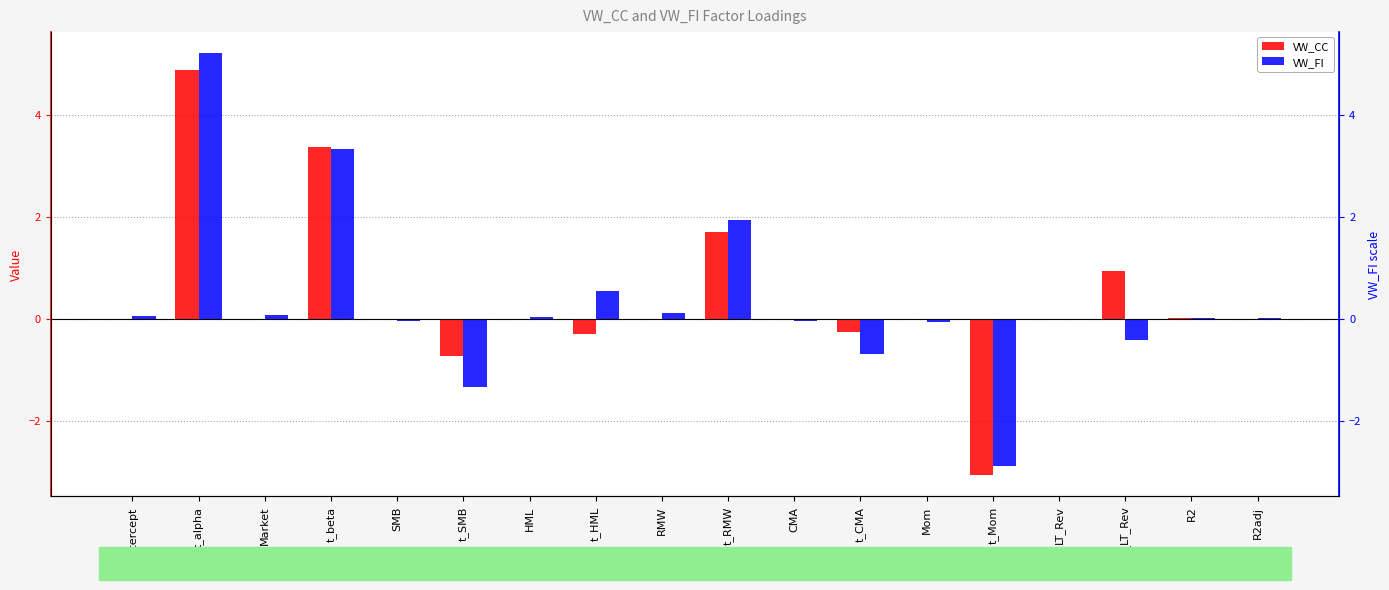

How many bars are there in each group?

2